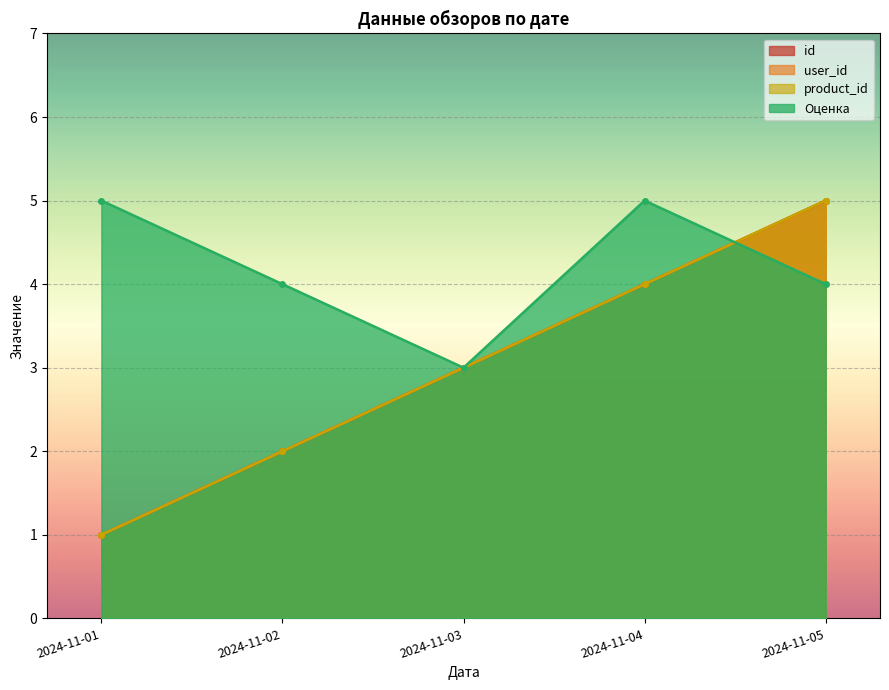

Is the value of Оценка at 2024-11-01 greater than the value of product_id at 2024-11-03?

Yes